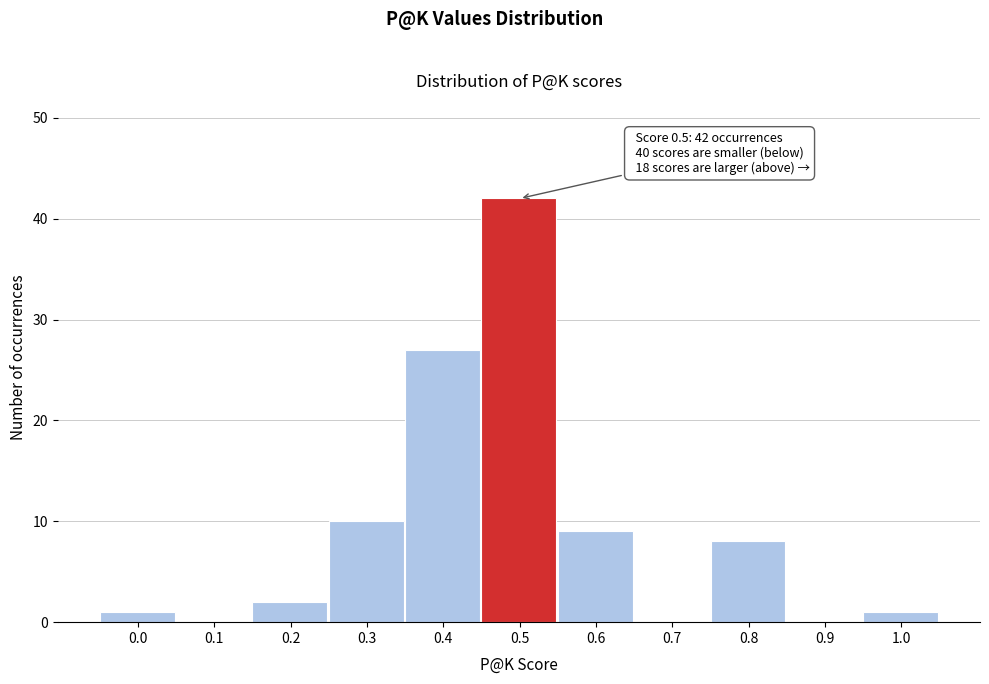

Reading left to right, transcribe all the data shown in this chart.

0.0=1	0.1=0	0.2=2	0.3=10	0.4=27	0.5=42	0.6=9	0.7=0	0.8=8	0.9=0	1.0=1